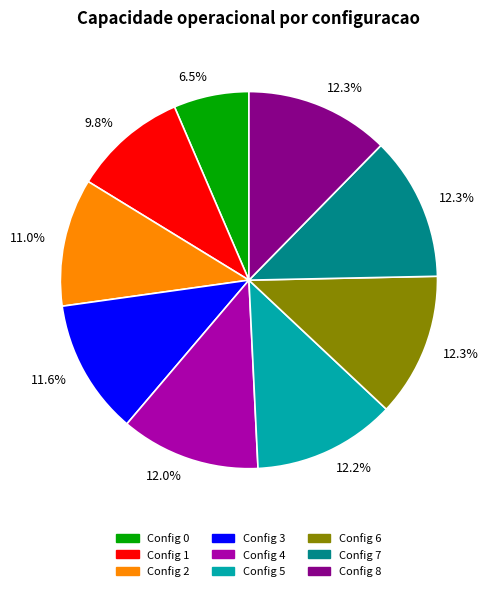

Is there a majority slice in this chart?

No